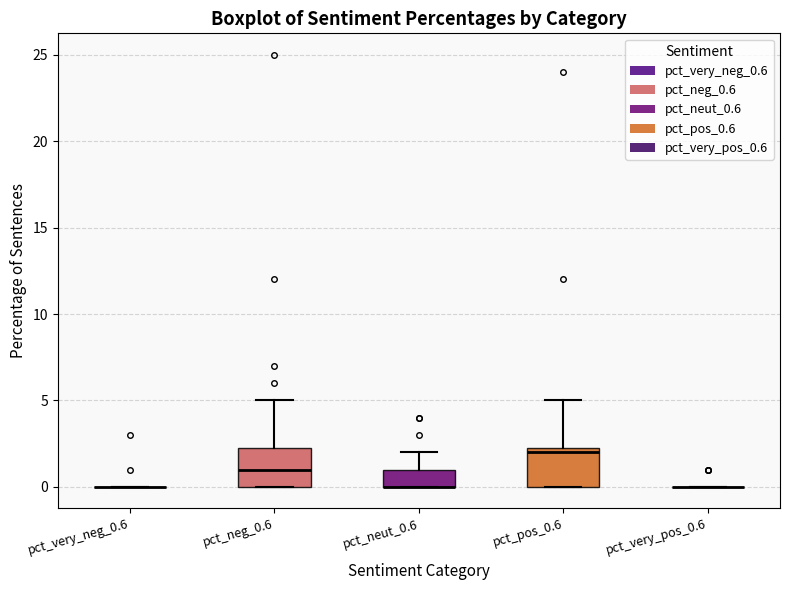

Where does the upper whisker of the box for pct_neut_0.6 end on the y-axis? The values are not printed on the chart, so give them approximately, as read against the axis.

2.0